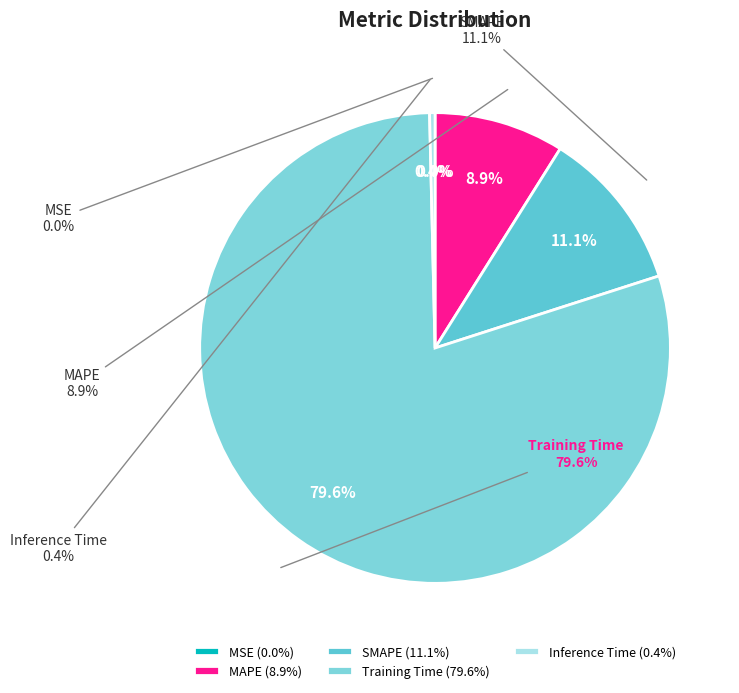

To the nearest percent, what is the average slice percentage?

20%